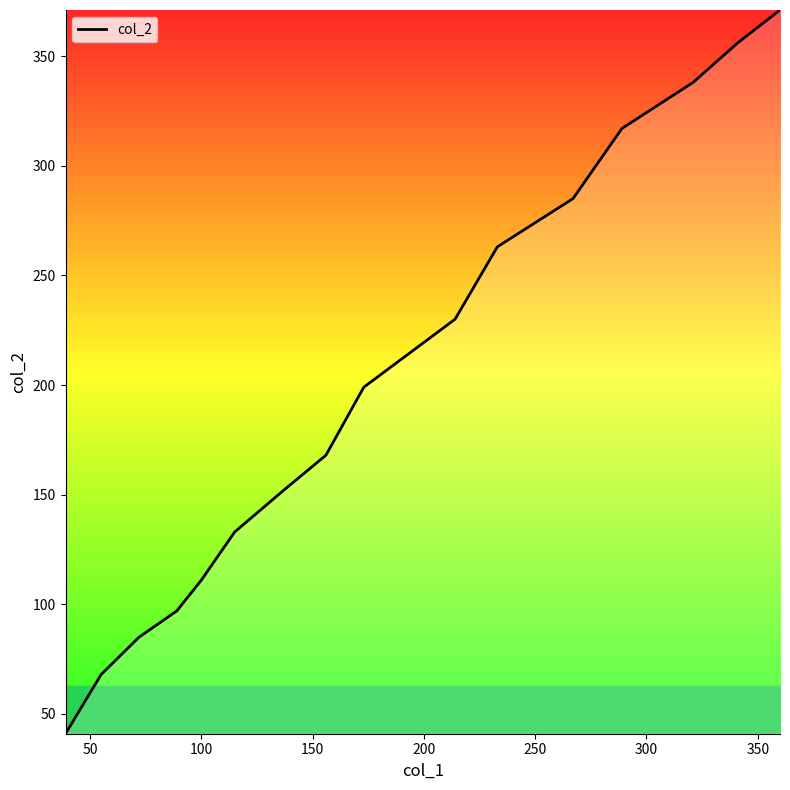

Count the number of data series in this chart.

1